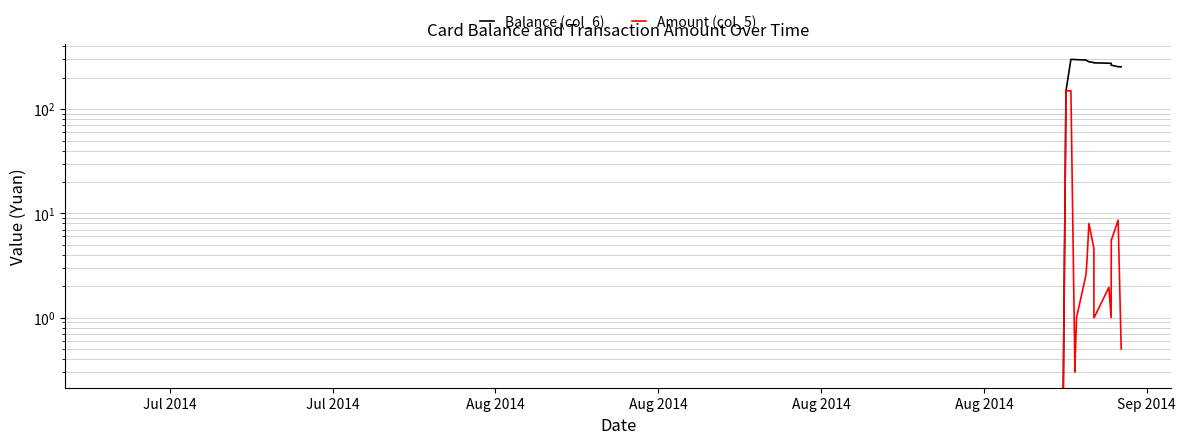

True or false: Balance (col_6) has more than 0 interior local peaks.

True